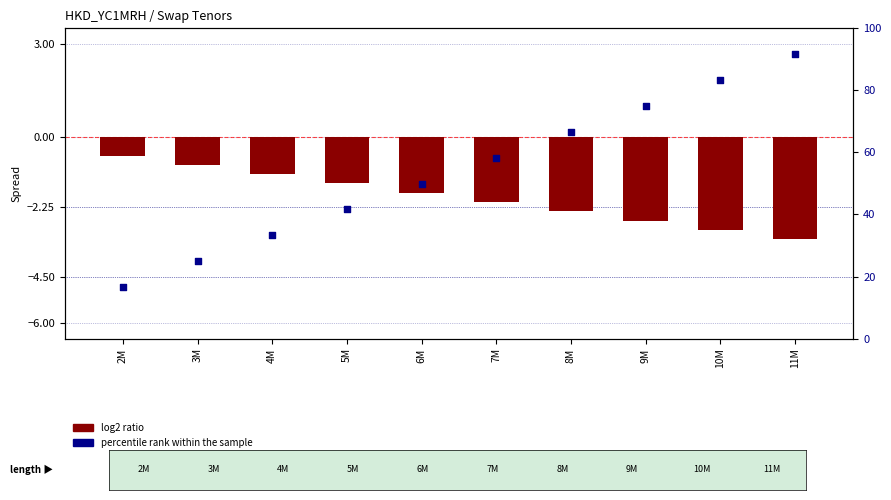

Which series has the widest spread of Y values?

percentile rank within the sample